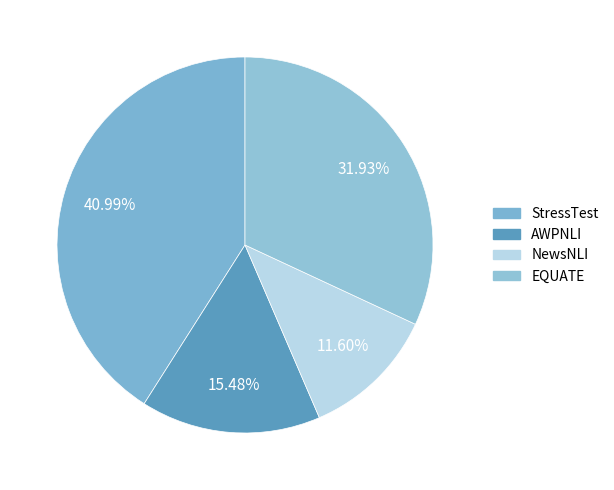

How many slices are in this pie chart?

4